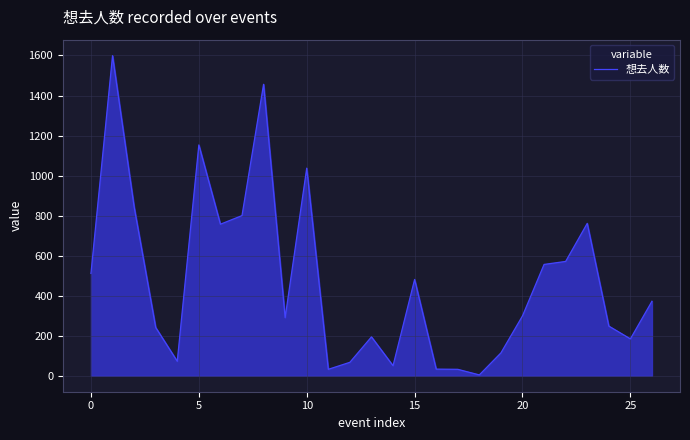

What is the difference between the maximum and minimum values?

1595